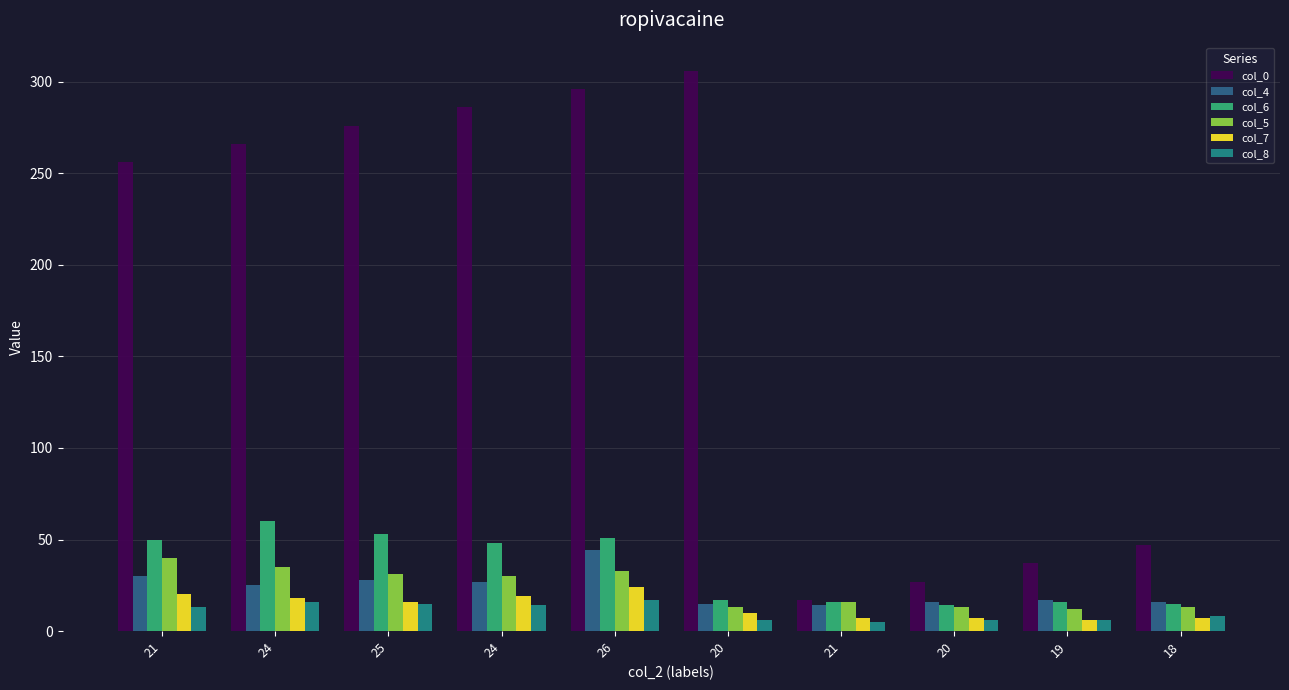

Read the col_0 value at 18.

47